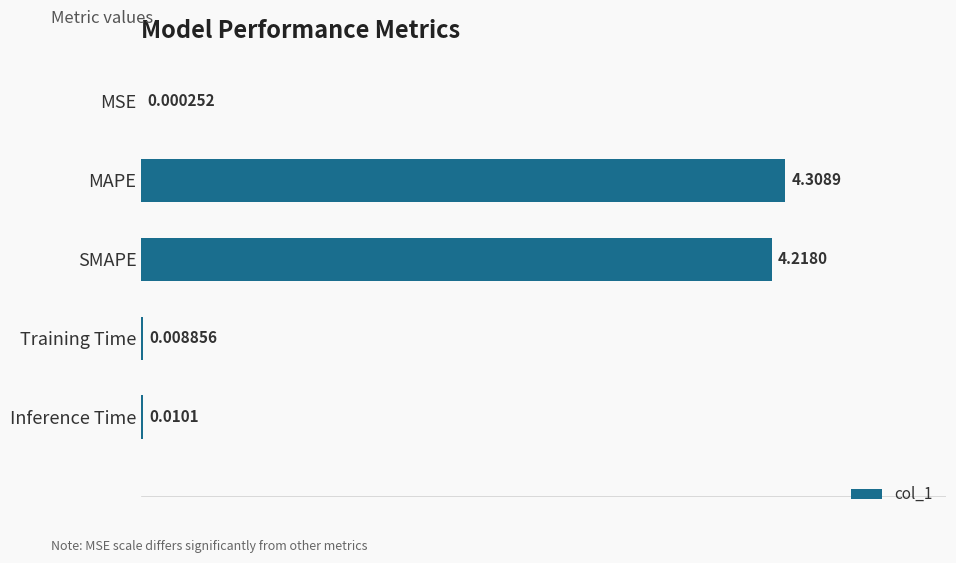

What is the change in value from MSE to SMAPE?

+4.2